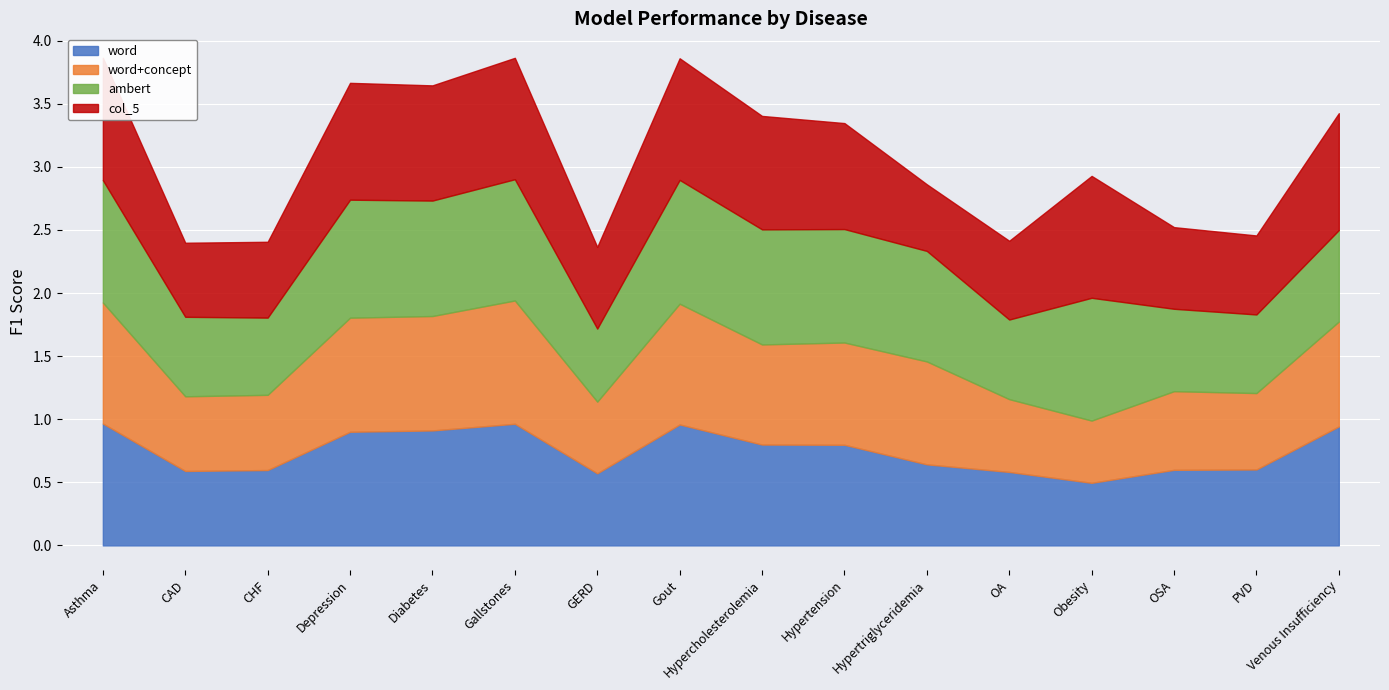

How many interior local valleys does the word+concept series have?

5